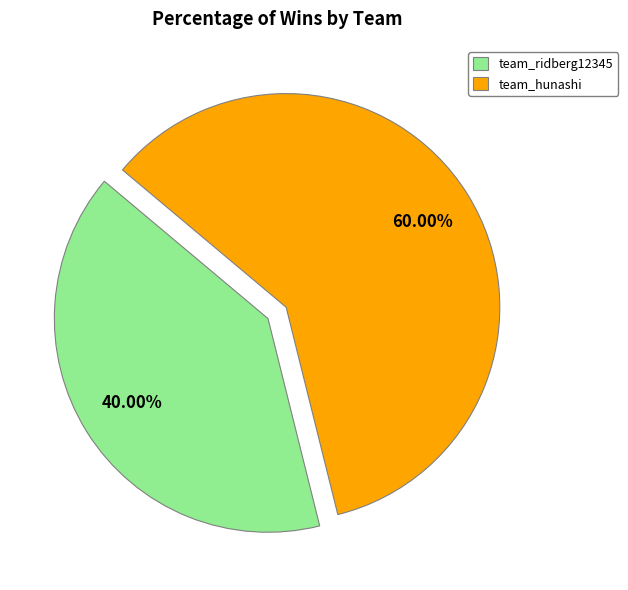

How many segments does this pie chart have?

2